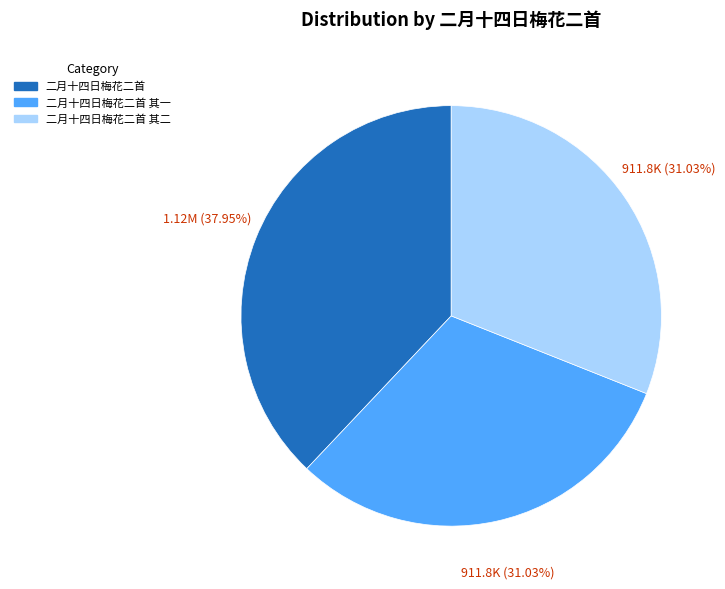

How many slices are in this pie chart?

3